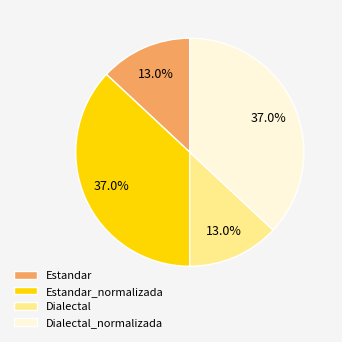

Is it true that Dialectal_normalizada is 29% of the pie?

False